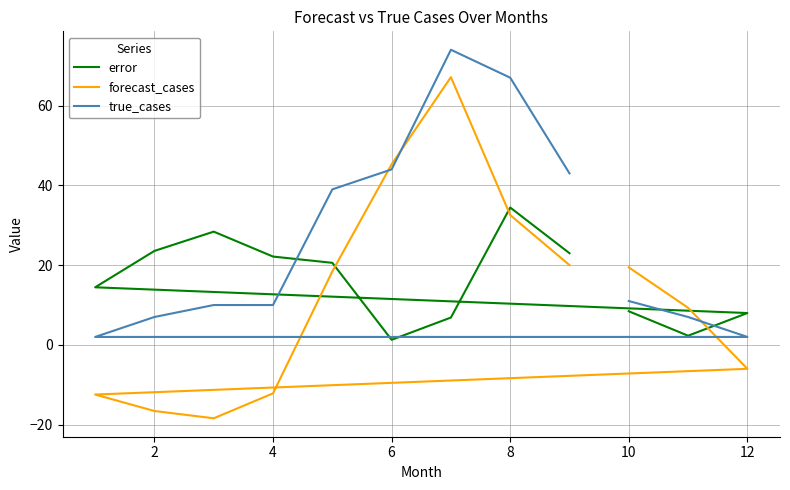

What is the difference between the maximum and minimum values in the true_cases series?

72.0